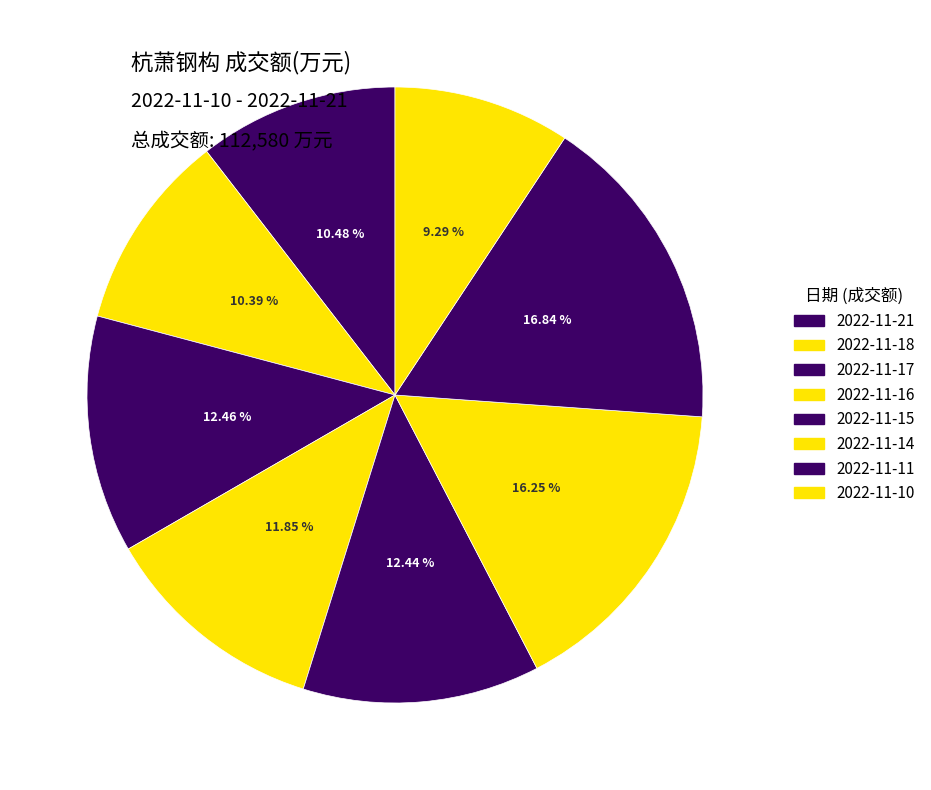

Between 2022-11-14 and 2022-11-18, which is larger?

2022-11-14